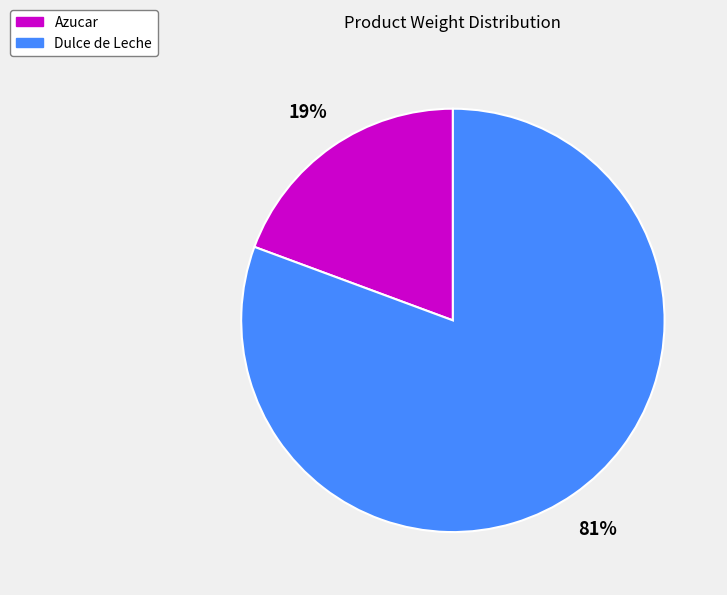

Rank the categories by value from highest to lowest.

Dulce de Leche, Azucar